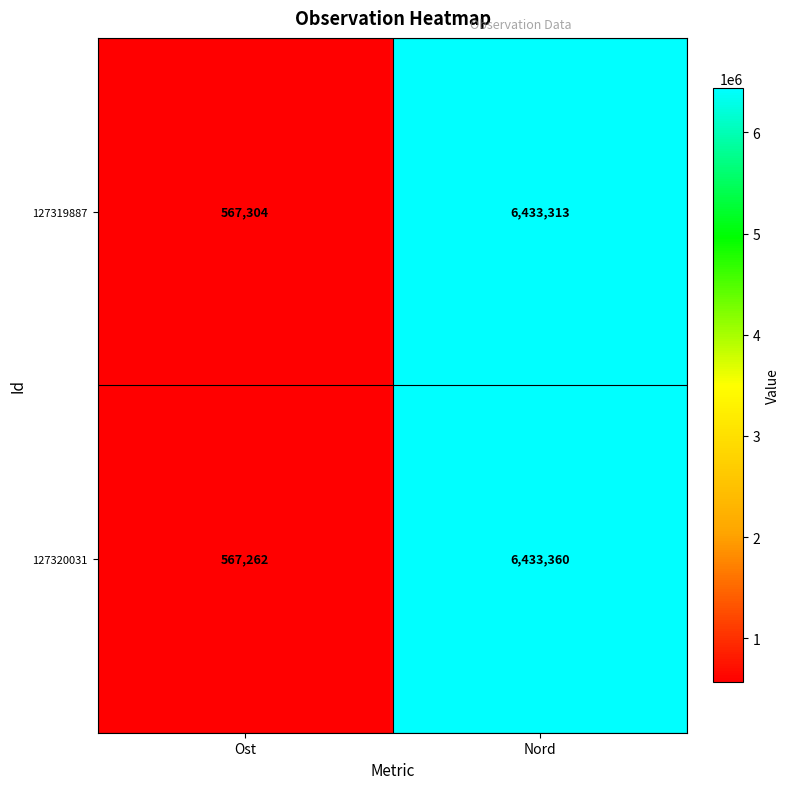

What is the minimum value shown in the chart?

567262